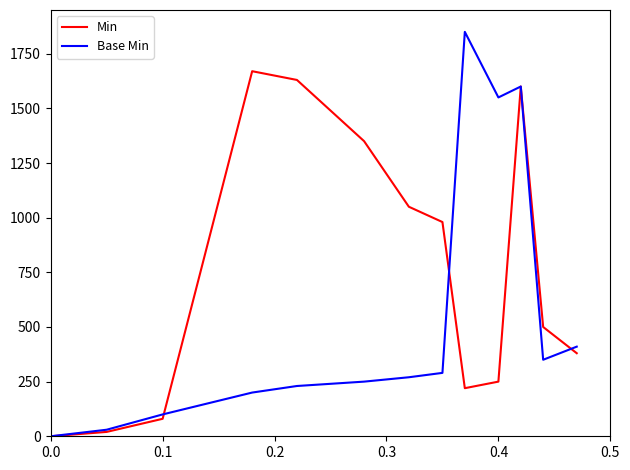

Reading right to left, what are all the values shown in this chart?

Min: 380	500	1600	250	220	980	1050	1350	1630	1670	80	20	0
Base Min: 410	350	1600	1550	1850	290	270	250	230	200	100	30	0